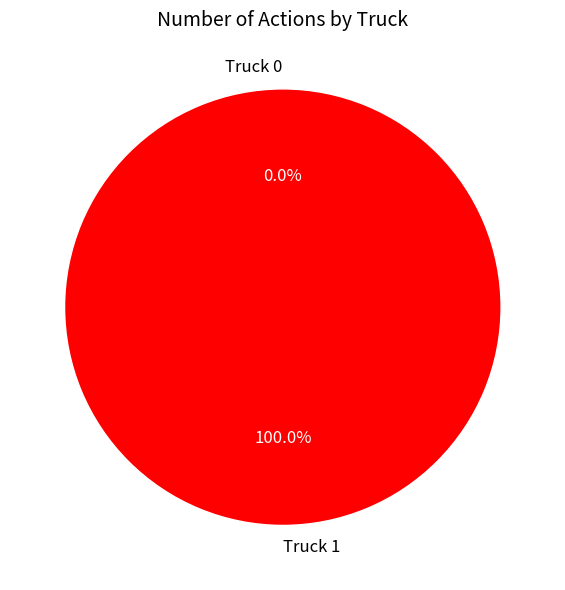

To the nearest percent, what portion does Truck 1 represent?

100%